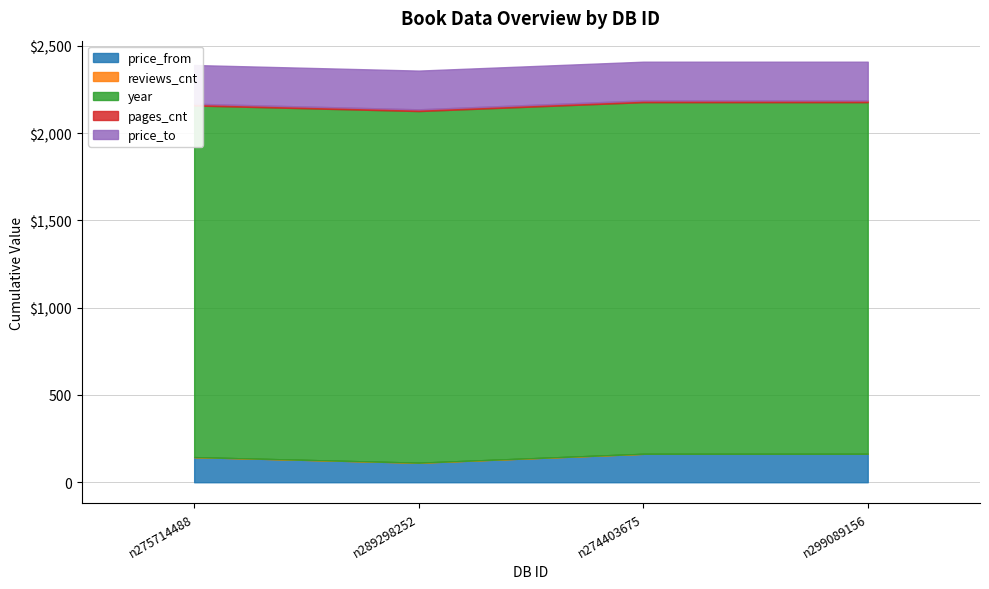

Rank the series by their maximum value, from highest to lowest.

year, price_to, price_from, pages_cnt, reviews_cnt